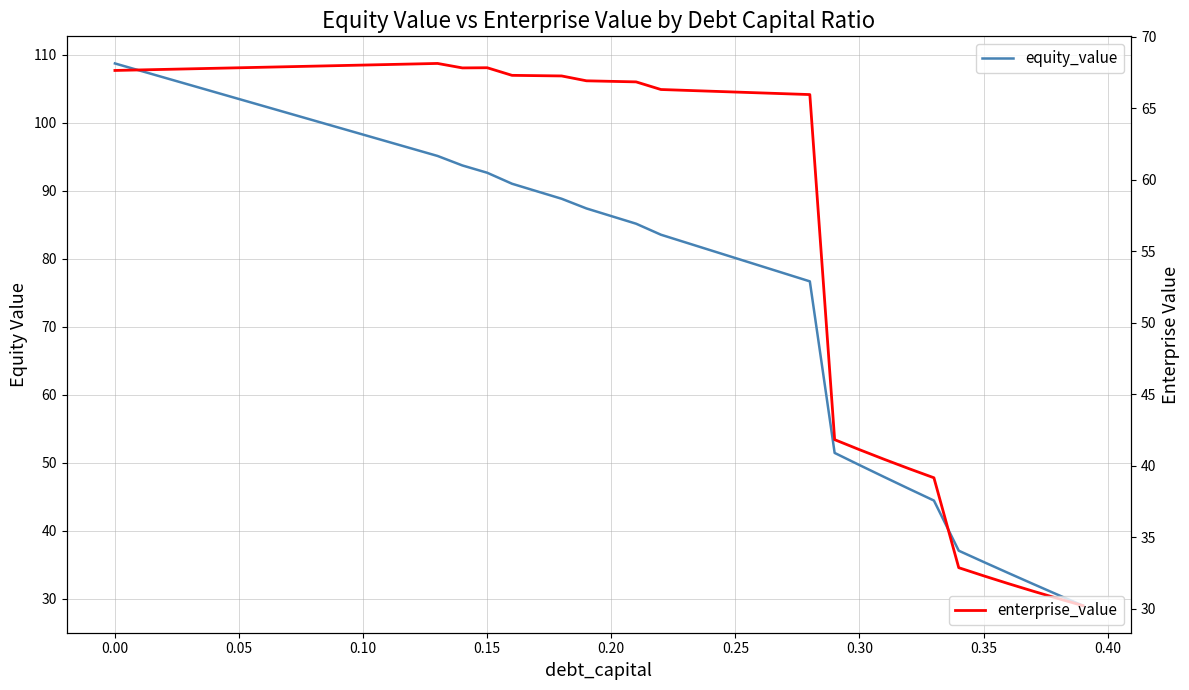

What is the average value of the equity_value series?

78.5